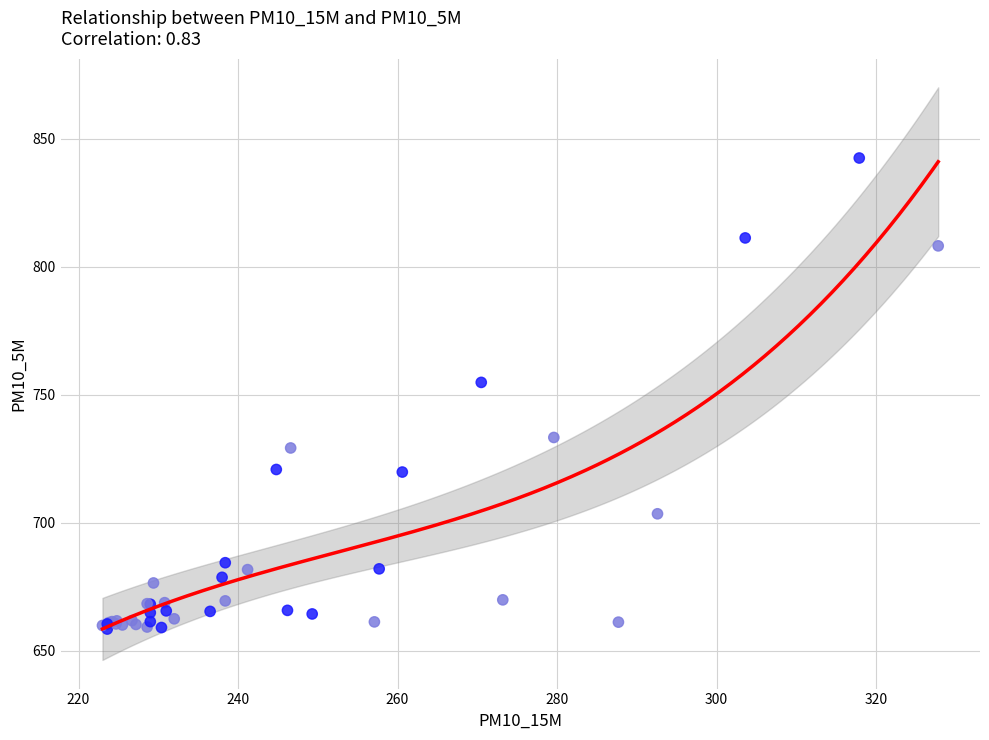

What Y value in the scatter plot is closest to 750?

754.8